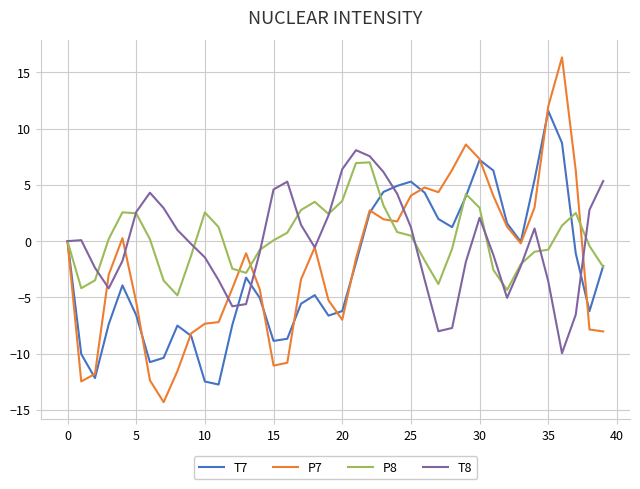

Which series has the largest range (max minus min)?

P7